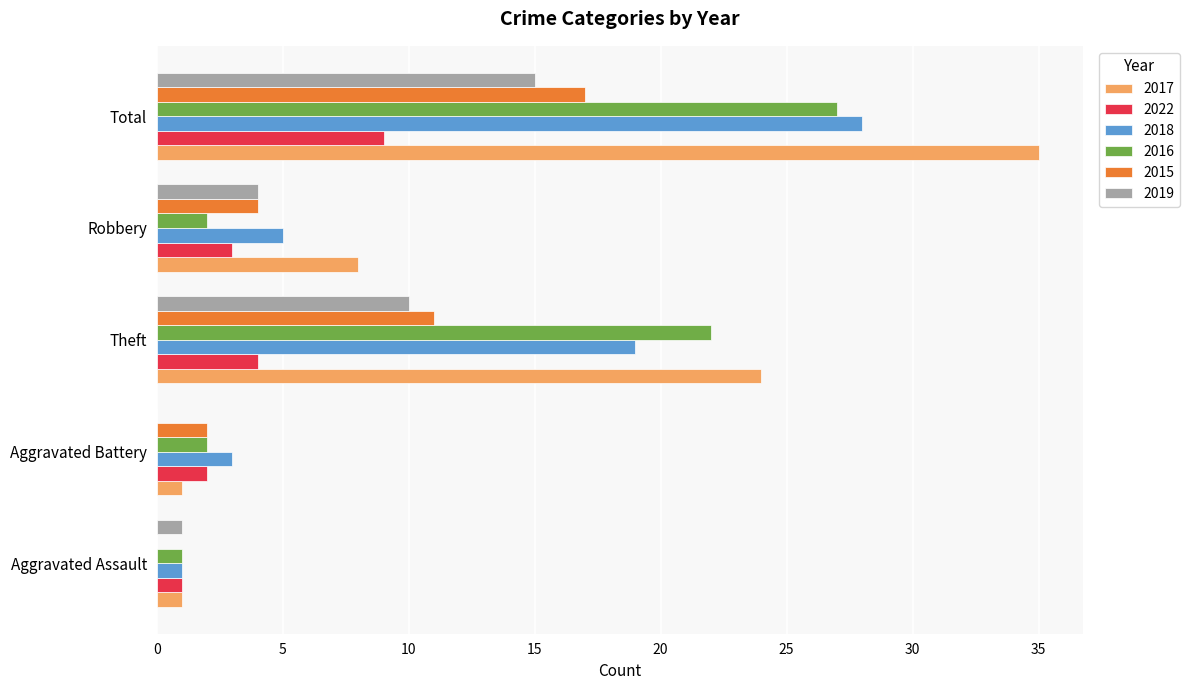

What is the sum of all 2018 values?

56